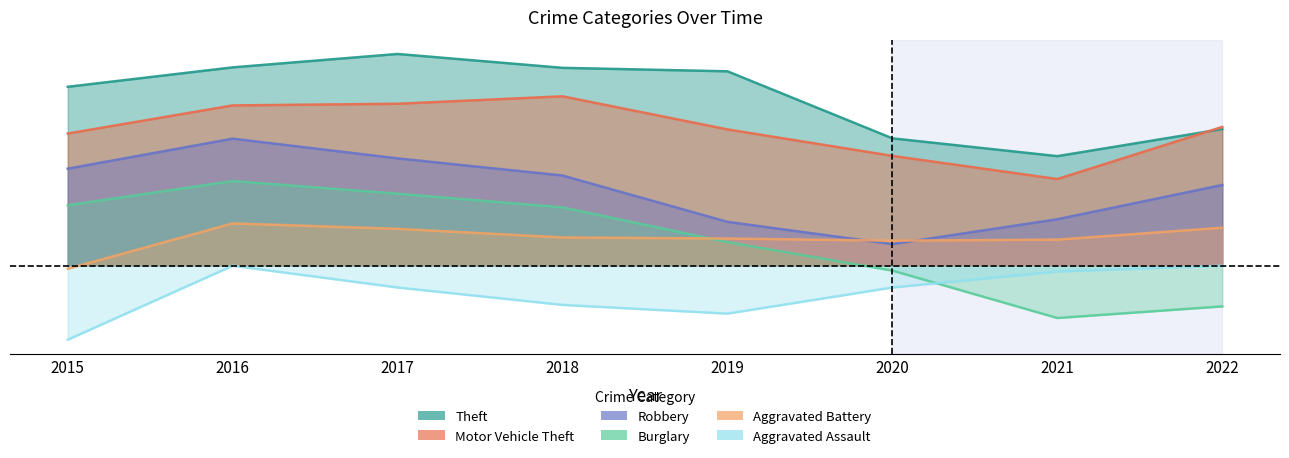

Where is Aggravated Battery nearest to the value 0?

2015